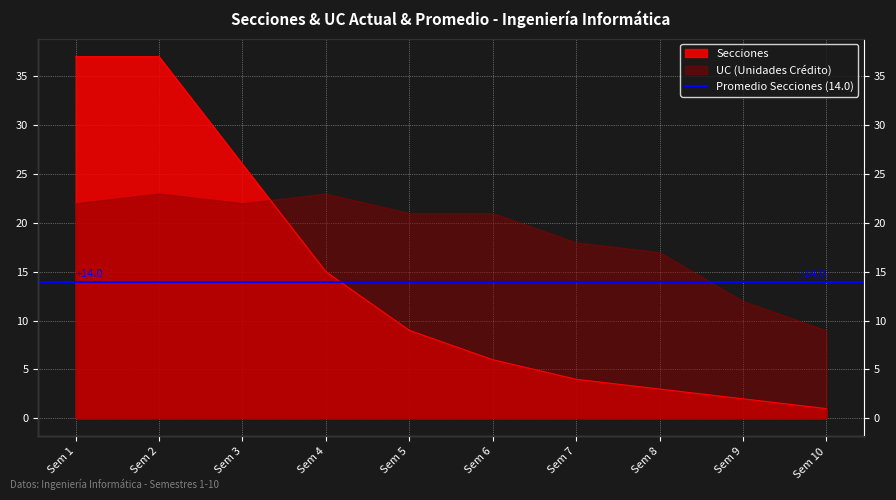

Count the number of values greater than 9.

4